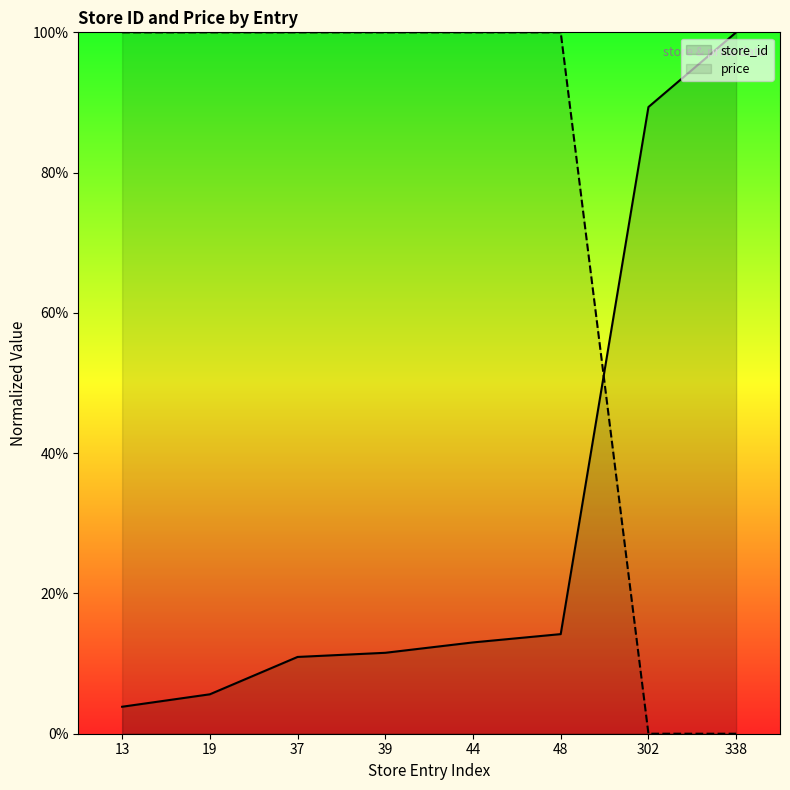

List the labels in order of price value, largest first.

13, 19, 37, 39, 44, 48, 302, 338